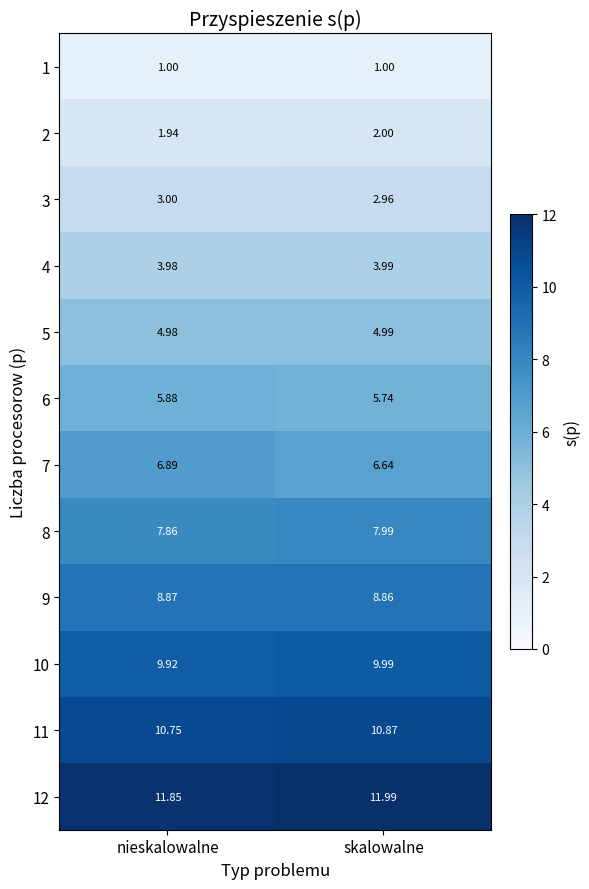

What is the total value across all series at skalowalne?

77.0